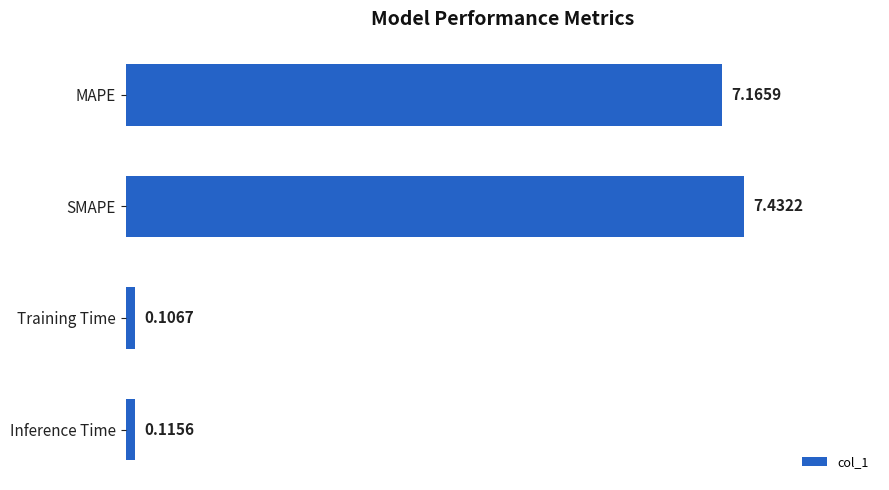

Between MAPE and Inference Time, which is larger?

MAPE